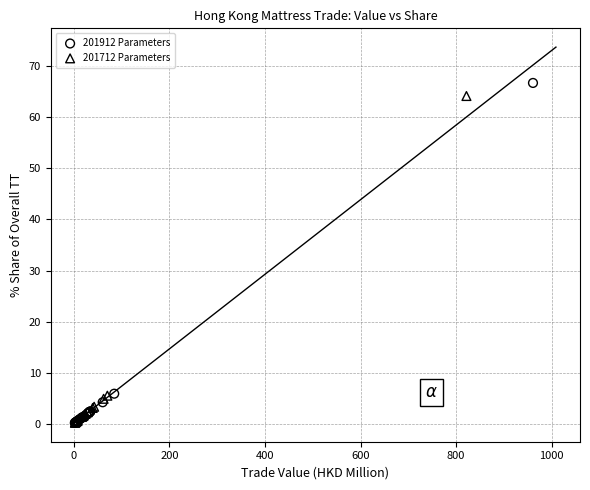

Which series has the widest spread of Y values?

201912 Parameters